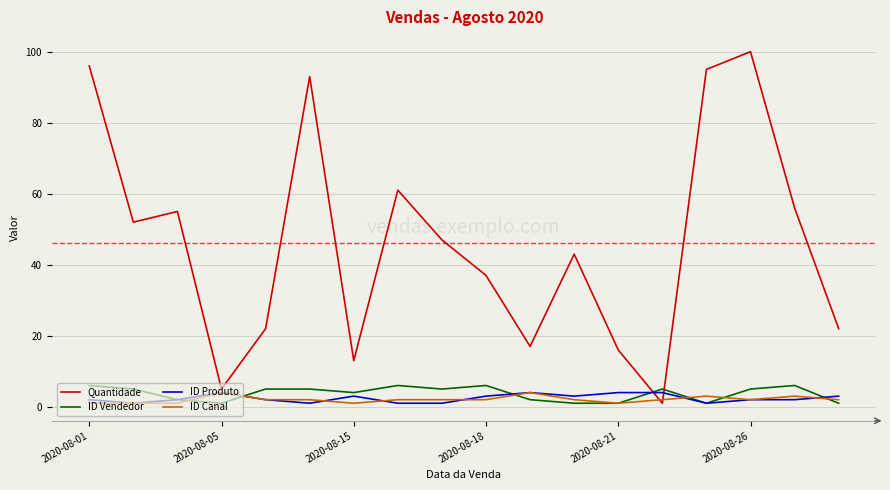

What is the maximum value shown in the chart?

100